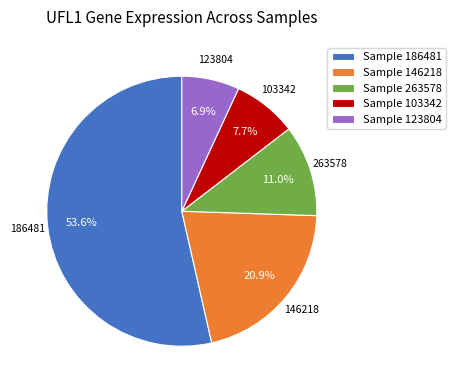

Is there a majority slice in this chart?

Yes